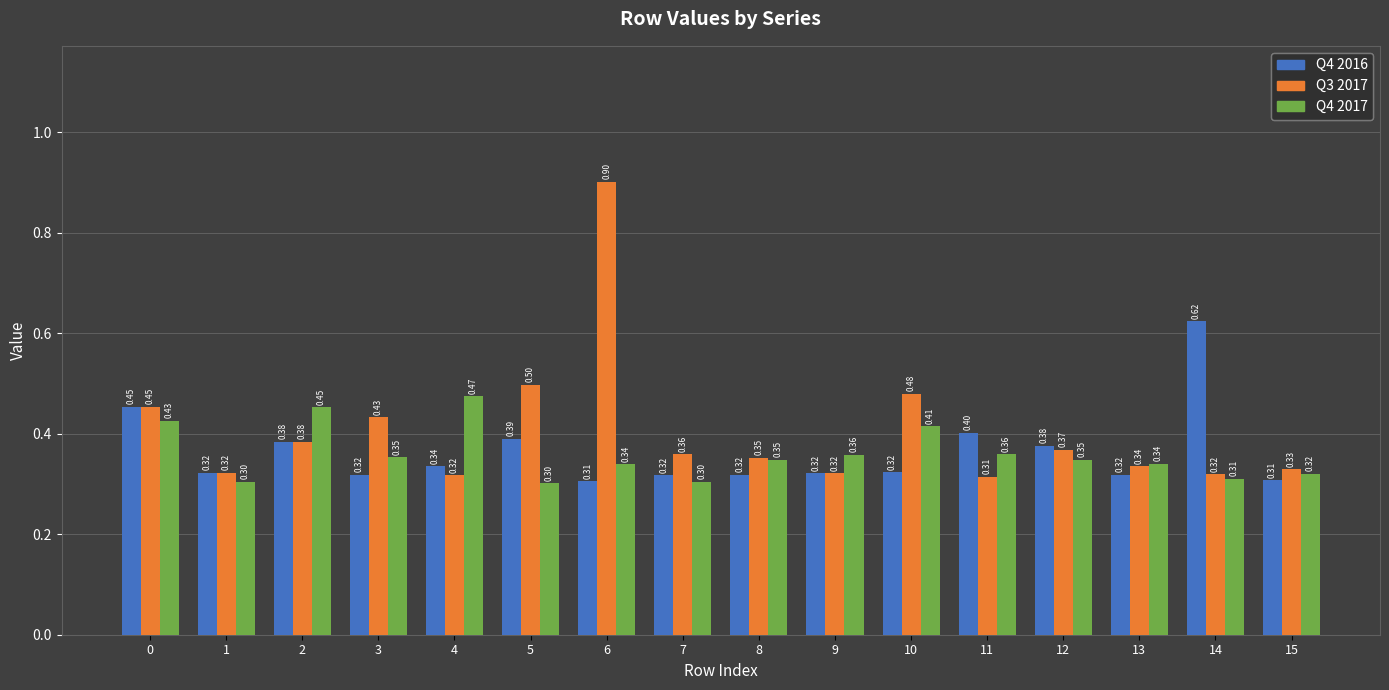

The Q4 2016 series shows 0.1 at 15. True or false?

False